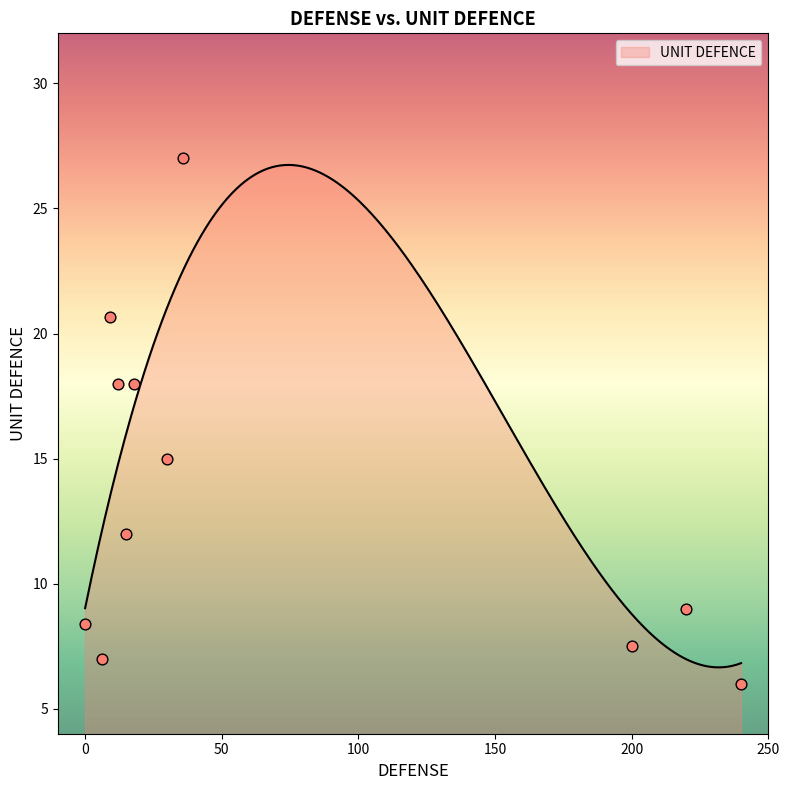

Which has a higher value, 10 or 15?

15